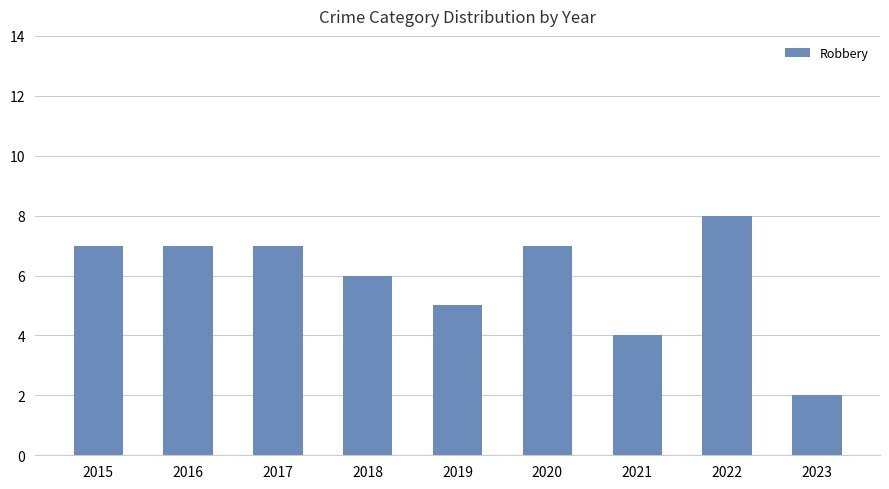

True or false: the data shows 7 at 2020.

True